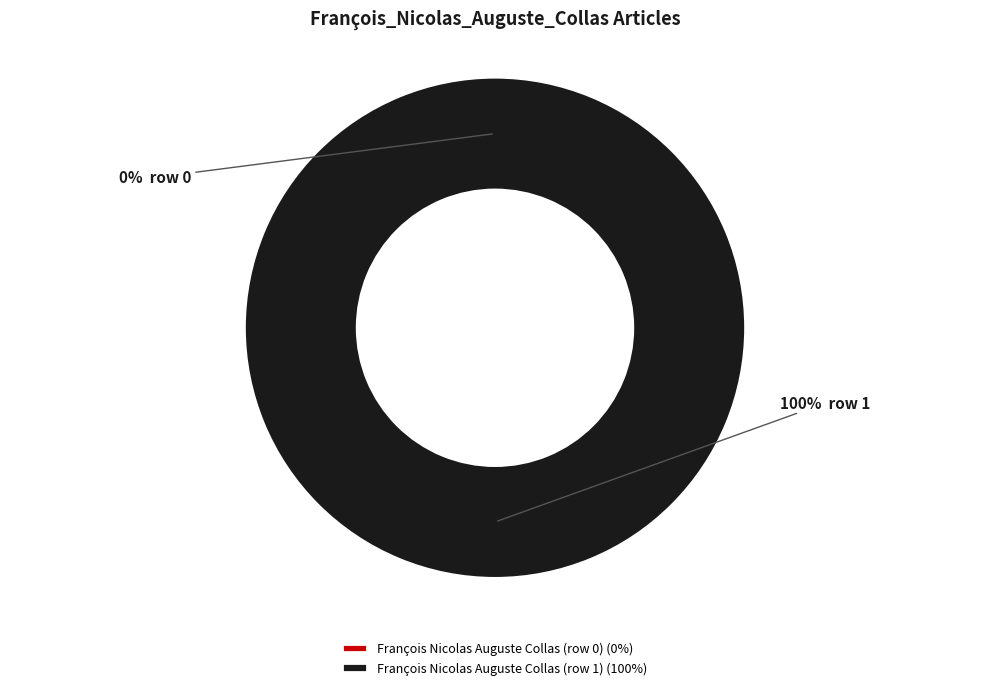

Rank the categories by value from highest to lowest.

François Nicolas Auguste Collas (row 1), François Nicolas Auguste Collas (row 0)